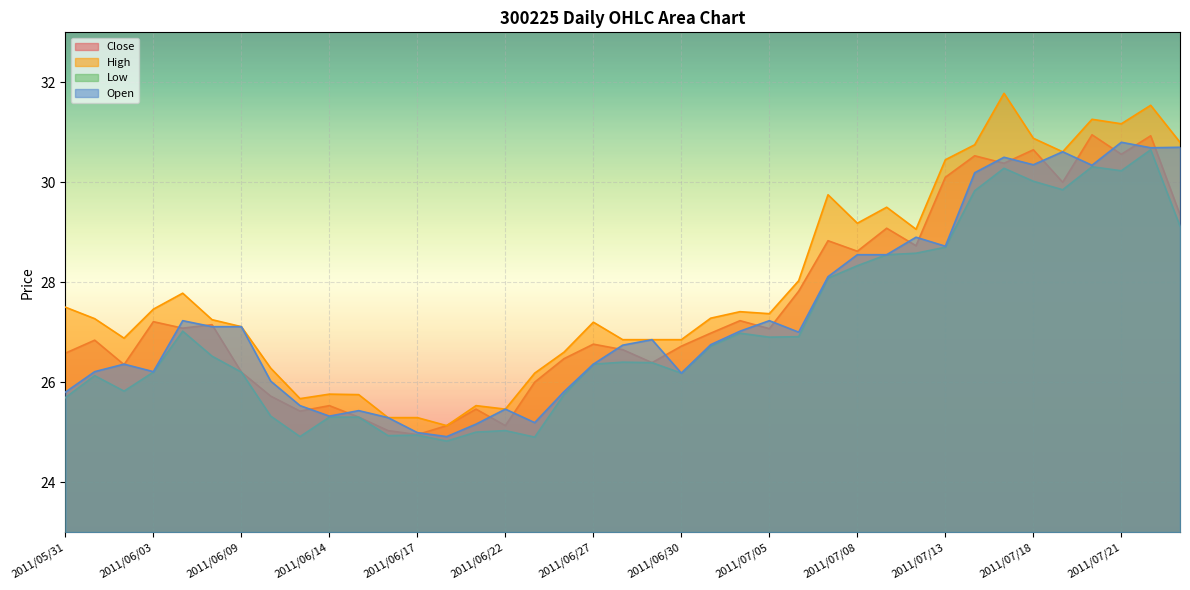

Rank the series by their maximum value, from highest to lowest.

High, Close, Open, Low